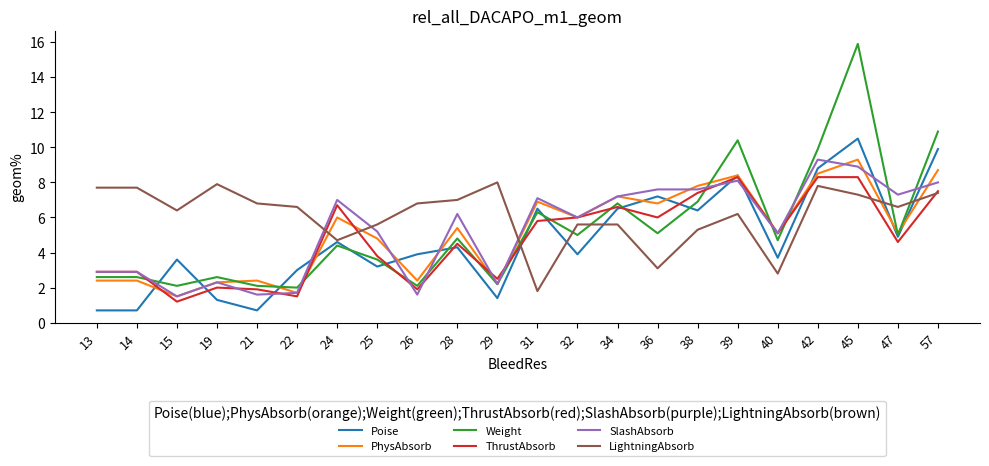

Which series has the largest range (max minus min)?

Weight